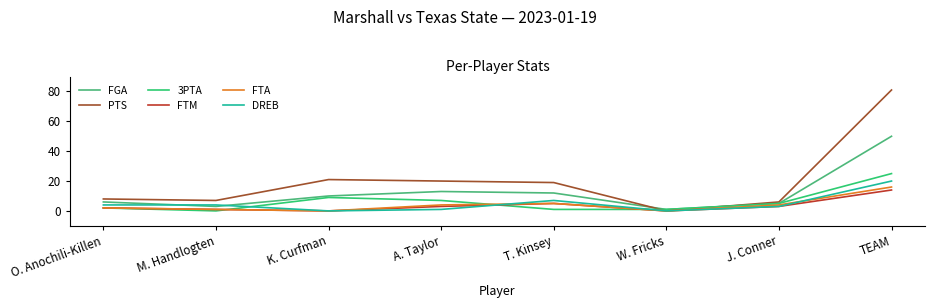

What is the average value of the 3PTA series?

6